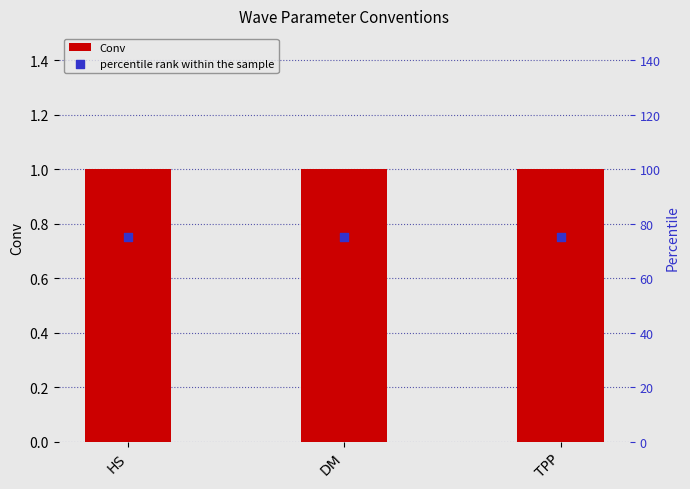

Which series contains the lowest Y value?

Conv